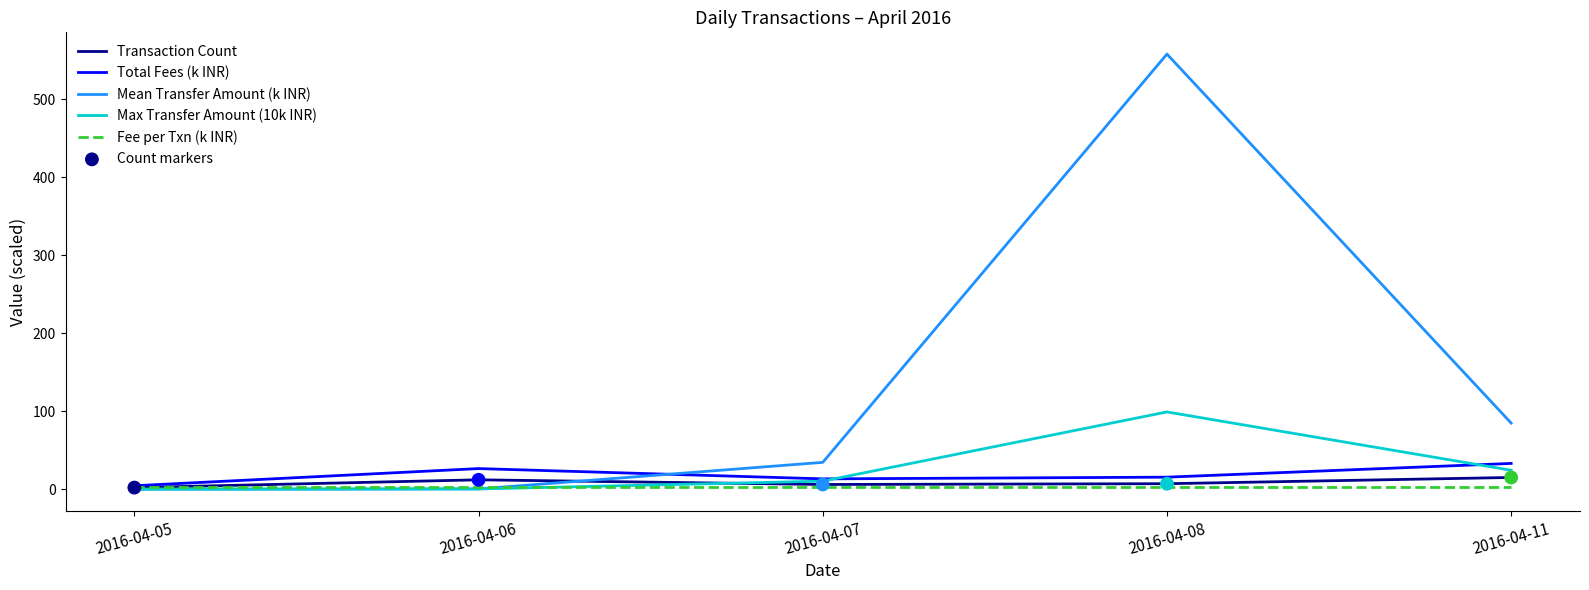

Between 2016-04-06 and 2016-04-11, which series saw the biggest shift?

Mean Transfer Amount (k INR)